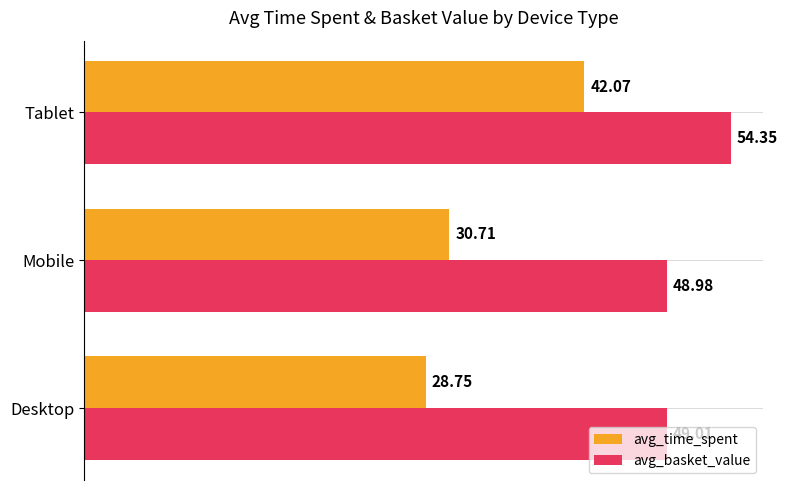

What are all the series names shown in the legend?

avg_time_spent, avg_basket_value